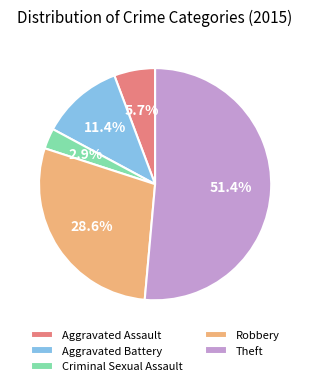

To the nearest percent, what is the difference between the Robbery and Aggravated Battery slice percentages?

17%